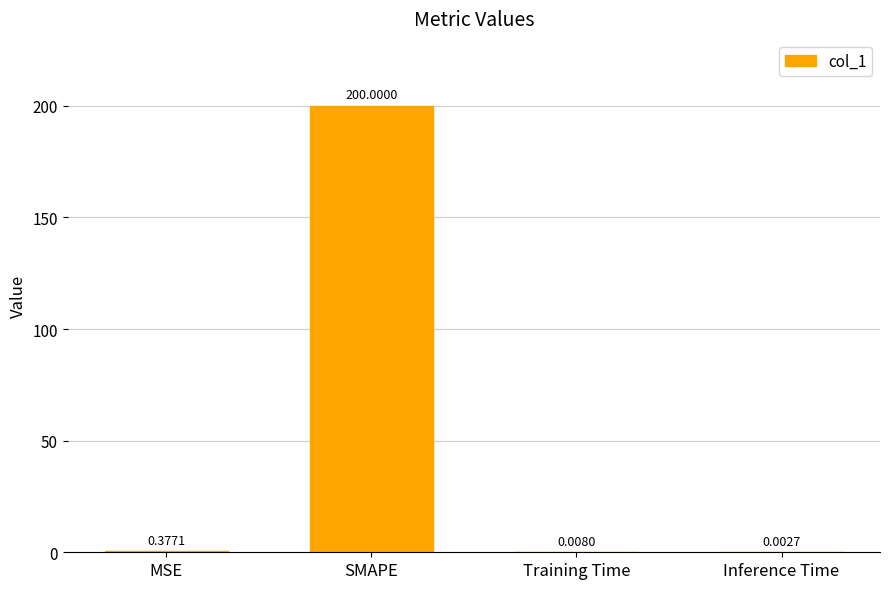

Which category has the highest value across all series?

SMAPE